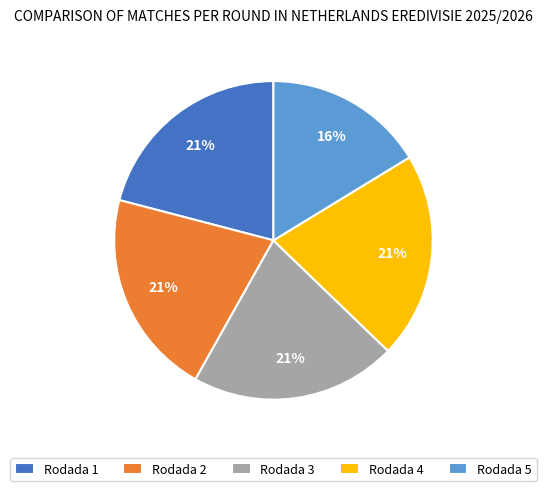

What is the ratio of the value at Rodada 2 to the value at Rodada 1?

1.0